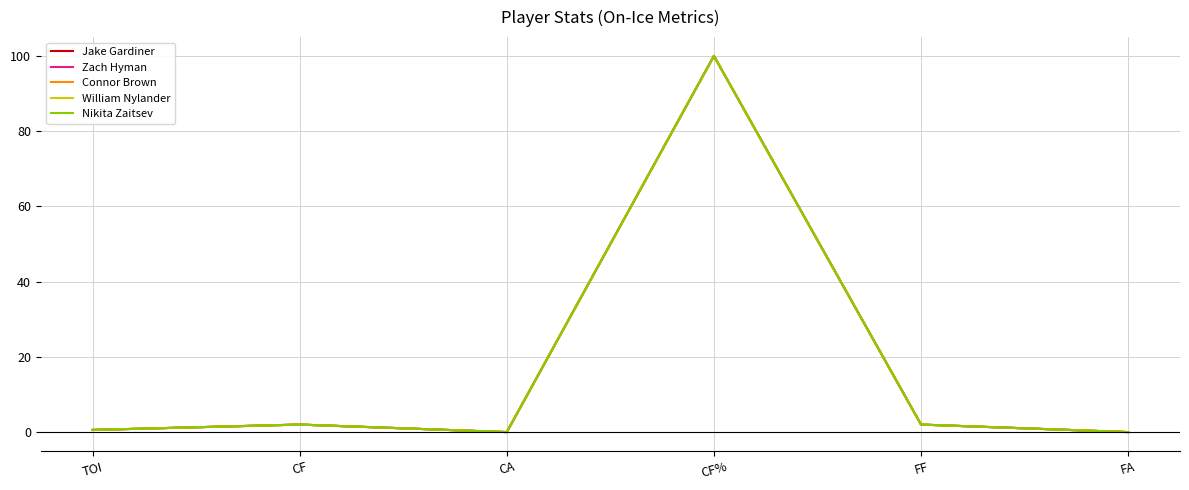

Reading right to left, list all the values displayed in this chart.

Jake Gardiner: FA=0.0	FF=2.0	CF%=100.0	CA=0.0	CF=2.0	TOI=0.6
Zach Hyman: FA=0.0	FF=2.0	CF%=100.0	CA=0.0	CF=2.0	TOI=0.6
Connor Brown: FA=0.0	FF=2.0	CF%=100.0	CA=0.0	CF=2.0	TOI=0.6
William Nylander: FA=0.0	FF=2.0	CF%=100.0	CA=0.0	CF=2.0	TOI=0.6
Nikita Zaitsev: FA=0.0	FF=2.0	CF%=100.0	CA=0.0	CF=2.0	TOI=0.6